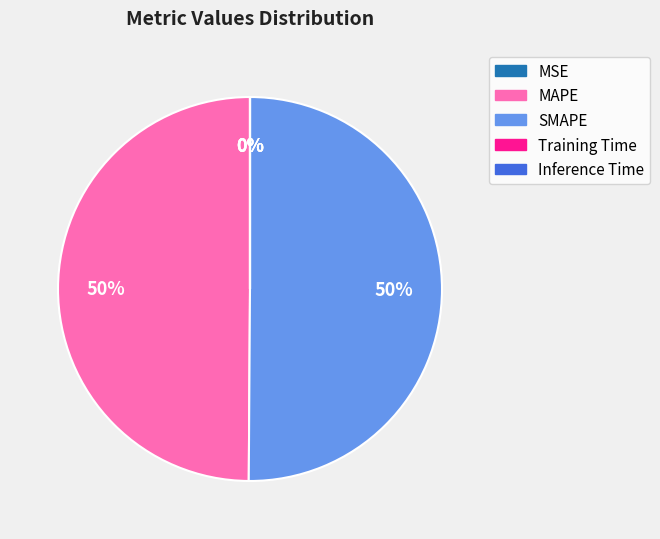

To the nearest percent, what percentage of the pie is SMAPE?

50%